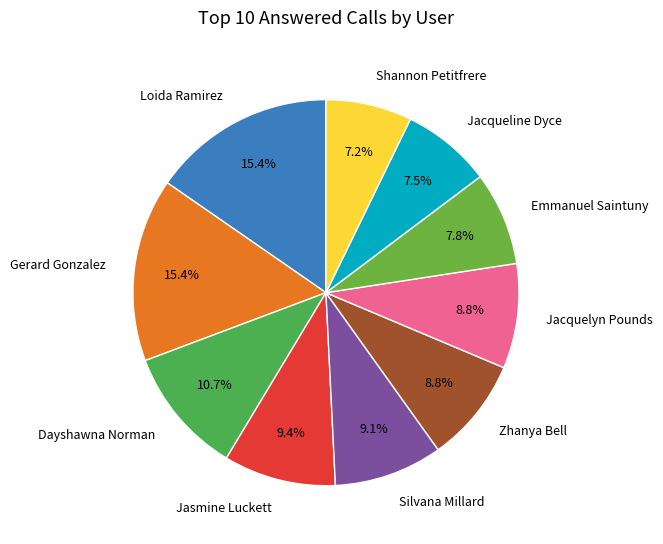

Is Emmanuel Saintuny the majority of the pie?

No